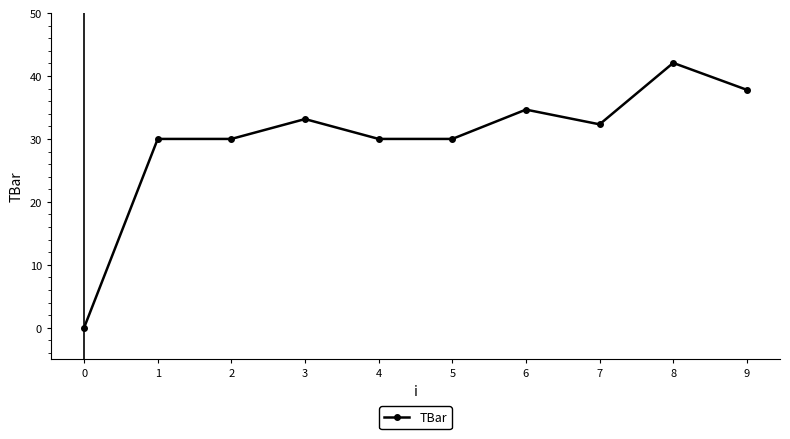

Does the chart have visible grid lines?

No